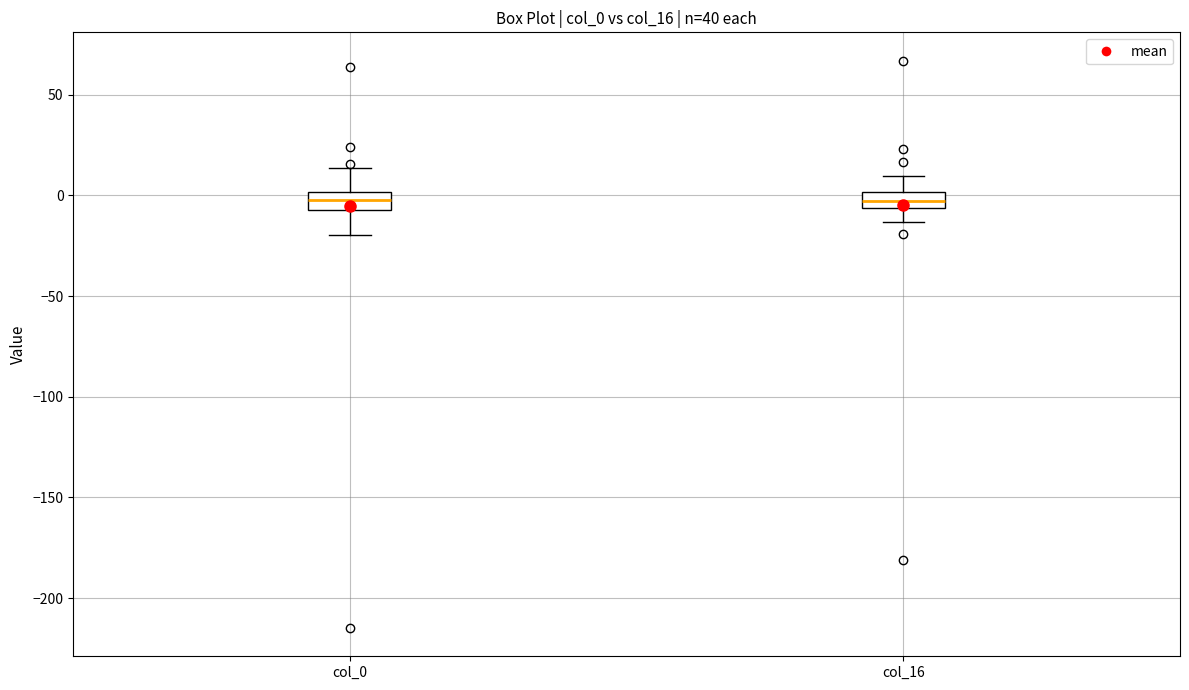

Where does the lower whisker of the box for col_0 end on the y-axis? The values are not printed on the chart, so give them approximately, as read against the axis.

-20